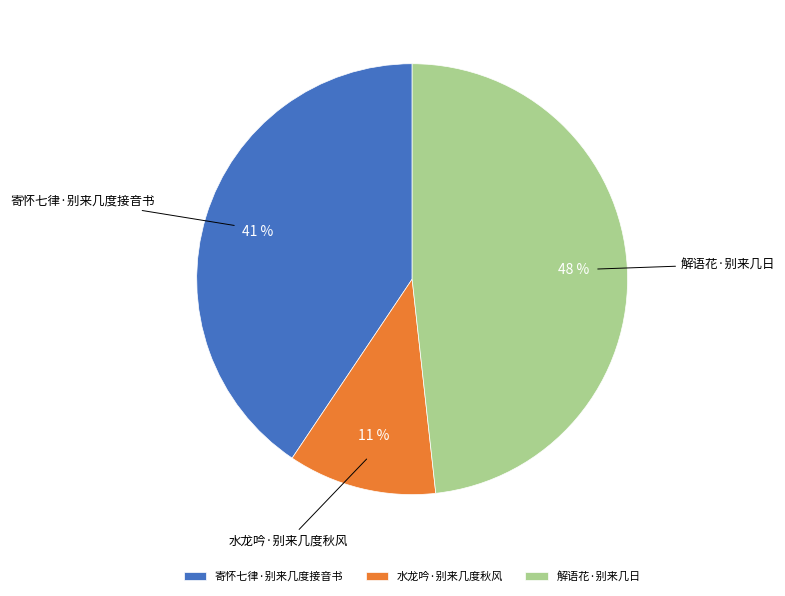

Approximately how many times larger is the value at 水龙吟·别来几度秋风 compared to 寄怀七律·别来几度接音书?

0.3